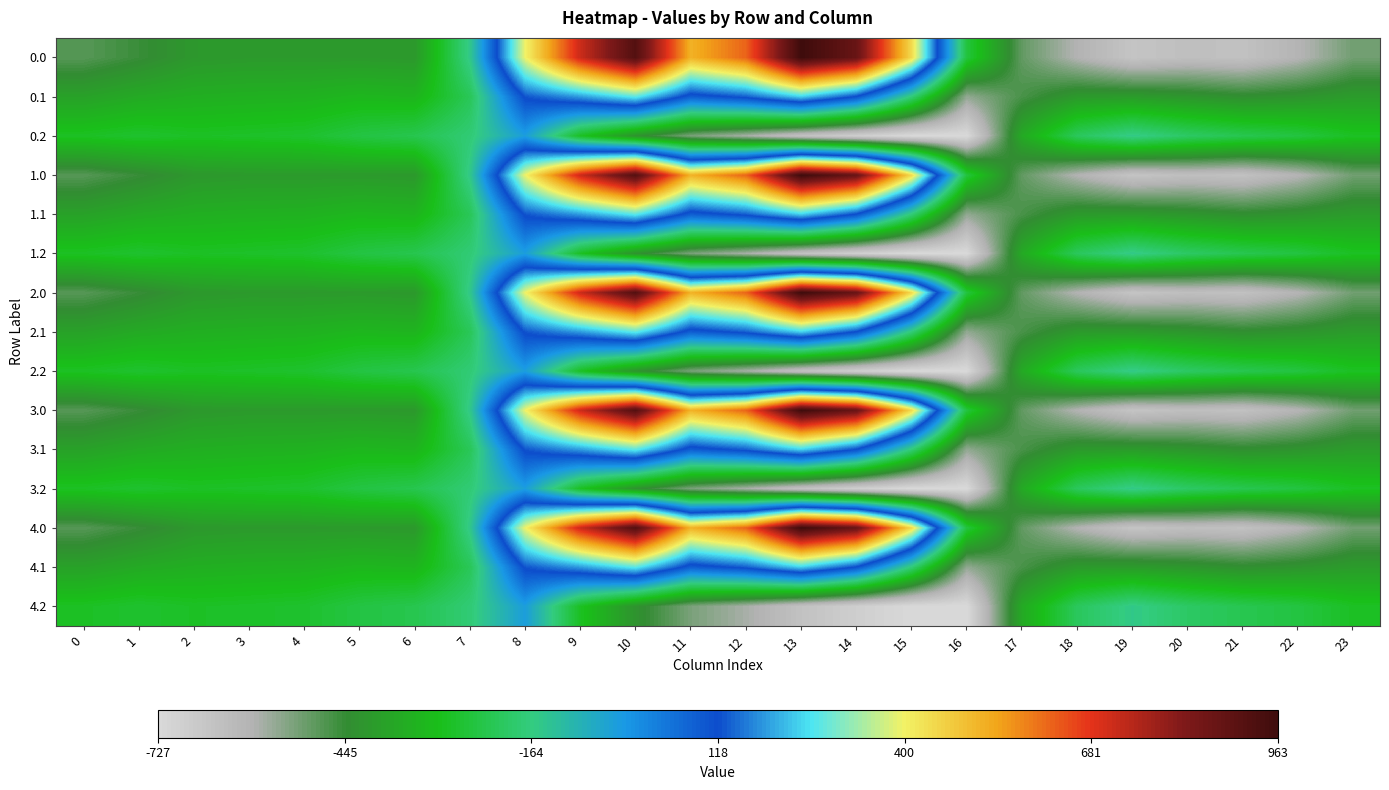

Reading left to right, extract all data points from this chart.

0.0: 0=-482.0	1=-449.5	2=-410.3	3=-404.4	4=-404.9	5=-403.8	6=-408.0	7=-150.1	8=395.3	9=716.9	10=916.2	11=516.0	12=619.4	13=962.7	14=870.3	15=443.0	16=-250.9	17=-494.8	18=-586.7	19=-649.2	20=-629.9	21=-638.4	22=-592.3	23=-511.3
0.1: 0=-384.6	1=-361.1	2=-347.9	3=-342.7	4=-339.6	5=-325.7	6=-332.2	7=-217.1	8=125.2	9=191.1	10=274.1	11=87.0	12=134.6	13=241.5	14=113.7	15=-173.1	16=-547.3	17=-466.6	18=-405.4	19=-400.2	20=-414.5	21=-432.4	22=-419.9	23=-399.4
0.2: 0=-287.1	1=-272.7	2=-285.5	3=-281.0	4=-274.4	5=-245.0	6=-228.8	7=-176.6	8=-35.3	9=-288.5	10=-423.5	11=-520.6	12=-571.2	13=-640.4	14=-687.4	15=-725.8	16=-726.6	17=-362.4	18=-210.0	19=-151.0	20=-199.2	21=-226.4	22=-247.4	23=-287.5
1.0: 0=-482.0	1=-449.5	2=-410.3	3=-404.4	4=-404.9	5=-403.8	6=-408.0	7=-150.1	8=395.3	9=716.9	10=916.2	11=516.0	12=619.4	13=962.7	14=870.3	15=443.0	16=-250.9	17=-494.8	18=-586.7	19=-649.2	20=-629.9	21=-638.4	22=-592.3	23=-511.3
1.1: 0=-384.6	1=-361.1	2=-347.9	3=-342.7	4=-339.6	5=-325.7	6=-332.2	7=-217.1	8=125.2	9=191.1	10=274.1	11=87.0	12=134.6	13=241.5	14=113.7	15=-173.1	16=-547.3	17=-466.6	18=-405.4	19=-400.2	20=-414.5	21=-432.4	22=-419.9	23=-399.4
1.2: 0=-287.1	1=-272.7	2=-285.5	3=-281.0	4=-274.4	5=-245.0	6=-228.8	7=-176.6	8=-35.3	9=-288.5	10=-423.5	11=-520.6	12=-571.2	13=-640.4	14=-687.4	15=-725.8	16=-726.6	17=-362.4	18=-210.0	19=-151.0	20=-199.2	21=-226.4	22=-247.4	23=-287.5
2.0: 0=-482.0	1=-449.5	2=-410.3	3=-404.4	4=-404.9	5=-403.8	6=-408.0	7=-150.1	8=395.3	9=716.9	10=916.2	11=516.0	12=619.4	13=962.7	14=870.3	15=443.0	16=-250.9	17=-494.8	18=-586.7	19=-649.2	20=-629.9	21=-638.4	22=-592.3	23=-511.3
2.1: 0=-384.6	1=-361.1	2=-347.9	3=-342.7	4=-339.6	5=-325.7	6=-332.2	7=-217.1	8=125.2	9=191.1	10=274.1	11=87.0	12=134.6	13=241.5	14=113.7	15=-173.1	16=-547.3	17=-466.6	18=-405.4	19=-400.2	20=-414.5	21=-432.4	22=-419.9	23=-399.4
2.2: 0=-287.1	1=-272.7	2=-285.5	3=-281.0	4=-274.4	5=-245.0	6=-228.8	7=-176.6	8=-35.3	9=-288.5	10=-423.5	11=-520.6	12=-571.2	13=-640.4	14=-687.4	15=-725.8	16=-726.6	17=-362.4	18=-210.0	19=-151.0	20=-199.2	21=-226.4	22=-247.4	23=-287.5
3.0: 0=-482.0	1=-449.5	2=-410.3	3=-404.4	4=-404.9	5=-403.8	6=-408.0	7=-150.1	8=395.3	9=716.9	10=916.2	11=516.0	12=619.4	13=962.7	14=870.3	15=443.0	16=-250.9	17=-494.8	18=-586.7	19=-649.2	20=-629.9	21=-638.4	22=-592.3	23=-511.3
3.1: 0=-384.6	1=-361.1	2=-347.9	3=-342.7	4=-339.6	5=-325.7	6=-332.2	7=-217.1	8=125.2	9=191.1	10=274.1	11=87.0	12=134.6	13=241.5	14=113.7	15=-173.1	16=-547.3	17=-466.6	18=-405.4	19=-400.2	20=-414.5	21=-432.4	22=-419.9	23=-399.4
3.2: 0=-287.1	1=-272.7	2=-285.5	3=-281.0	4=-274.4	5=-245.0	6=-228.8	7=-176.6	8=-35.3	9=-288.5	10=-423.5	11=-520.6	12=-571.2	13=-640.4	14=-687.4	15=-725.8	16=-726.6	17=-362.4	18=-210.0	19=-151.0	20=-199.2	21=-226.4	22=-247.4	23=-287.5
4.0: 0=-482.0	1=-449.5	2=-410.3	3=-404.4	4=-404.9	5=-403.8	6=-408.0	7=-150.1	8=395.3	9=716.9	10=916.2	11=516.0	12=619.4	13=962.7	14=870.3	15=443.0	16=-250.9	17=-494.8	18=-586.7	19=-649.2	20=-629.9	21=-638.4	22=-592.3	23=-511.3
4.1: 0=-384.6	1=-361.1	2=-347.9	3=-342.7	4=-339.6	5=-325.7	6=-332.2	7=-217.1	8=125.2	9=191.1	10=274.1	11=87.0	12=134.6	13=241.5	14=113.7	15=-173.1	16=-547.3	17=-466.6	18=-405.4	19=-400.2	20=-414.5	21=-432.4	22=-419.9	23=-399.4
4.2: 0=-287.1	1=-272.7	2=-285.5	3=-281.0	4=-274.4	5=-245.0	6=-228.8	7=-176.6	8=-35.3	9=-288.5	10=-423.5	11=-520.6	12=-571.2	13=-640.4	14=-687.4	15=-725.8	16=-726.6	17=-362.4	18=-210.0	19=-151.0	20=-199.2	21=-226.4	22=-247.4	23=-287.5